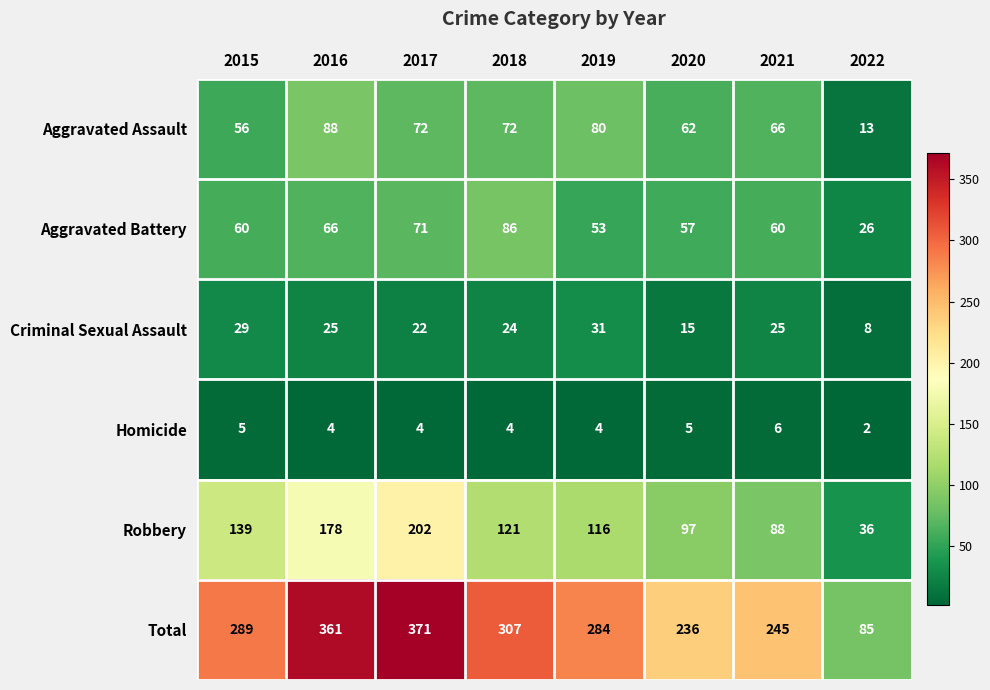

What is the average value of the Homicide series?

4